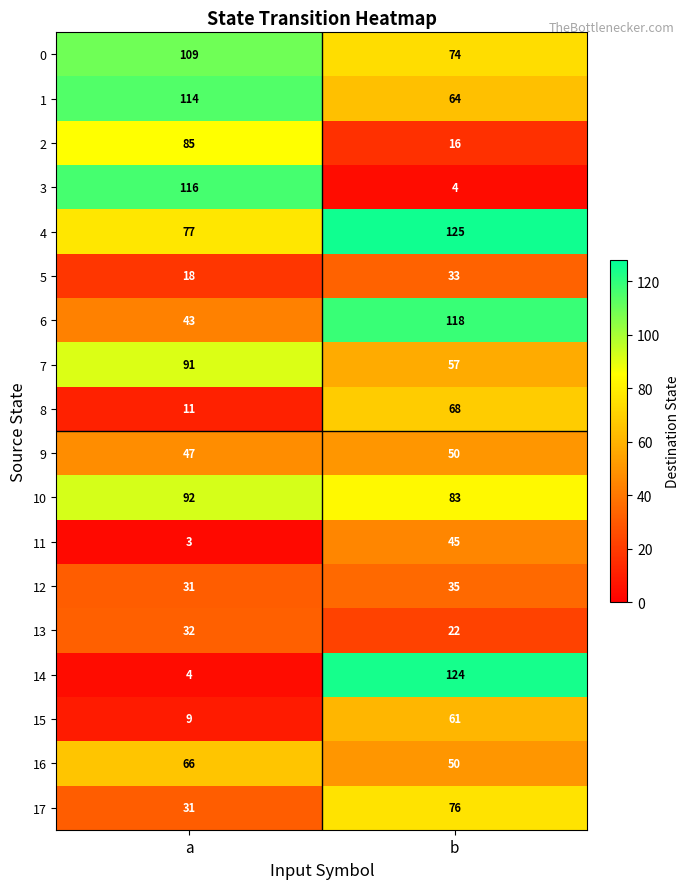

What is the average value of the 12 series?

33